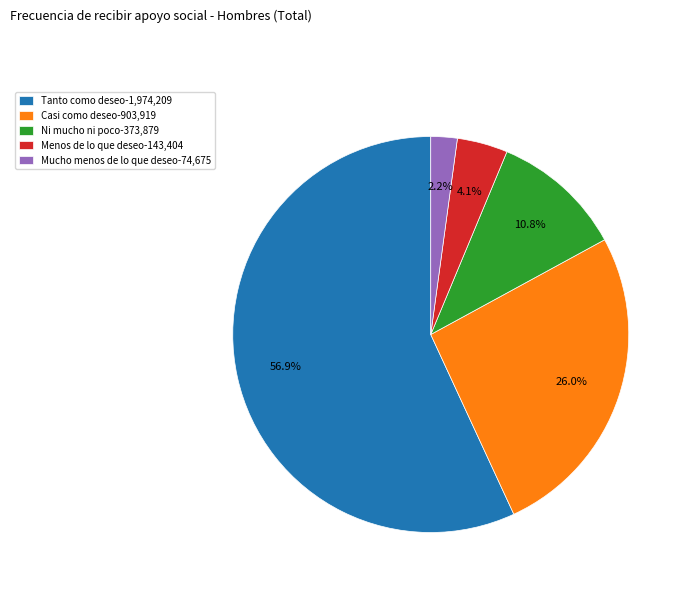

Which slice is the smallest?

Mucho menos de lo que deseo